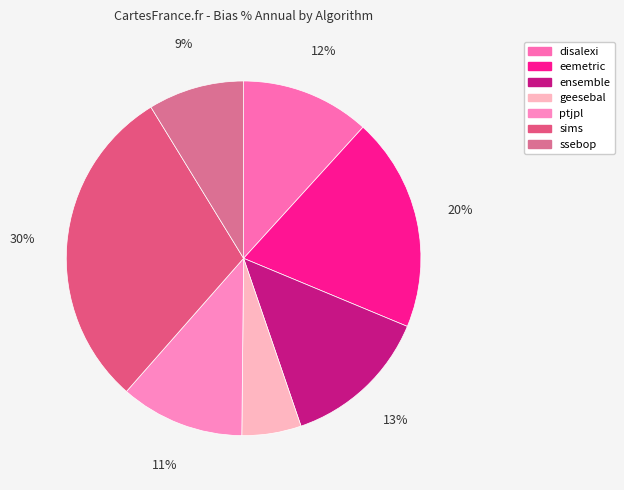

Does any single category account for the majority?

No